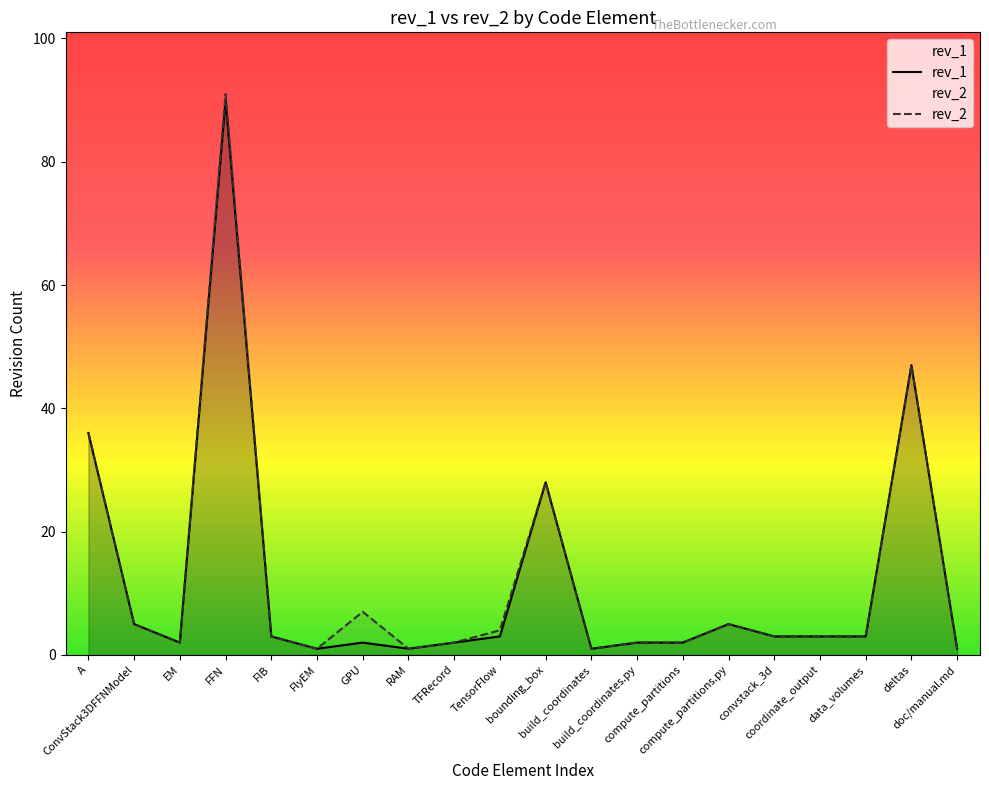

At which label does rev_2 first exceed 3?

A